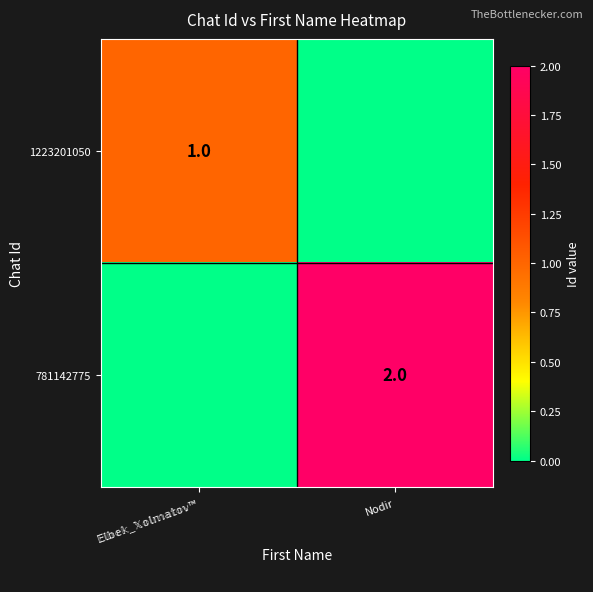

The 781142775 series shows -1 at 𝔼𝕝𝕓𝕖𝕜_𝕏𝕠𝕝𝕞𝕒𝕥𝕠𝕧™. True or false?

False